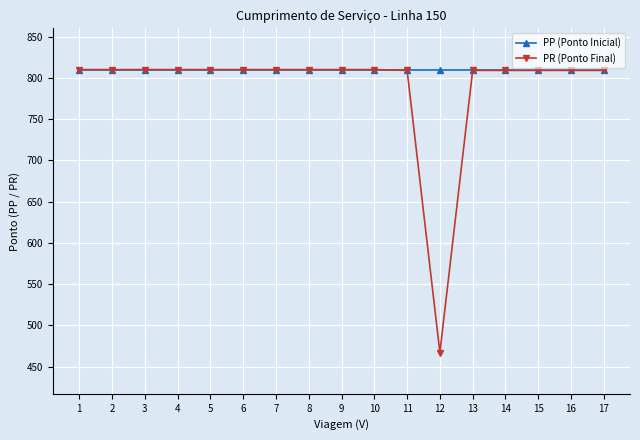

Count the number of data series in this chart.

2